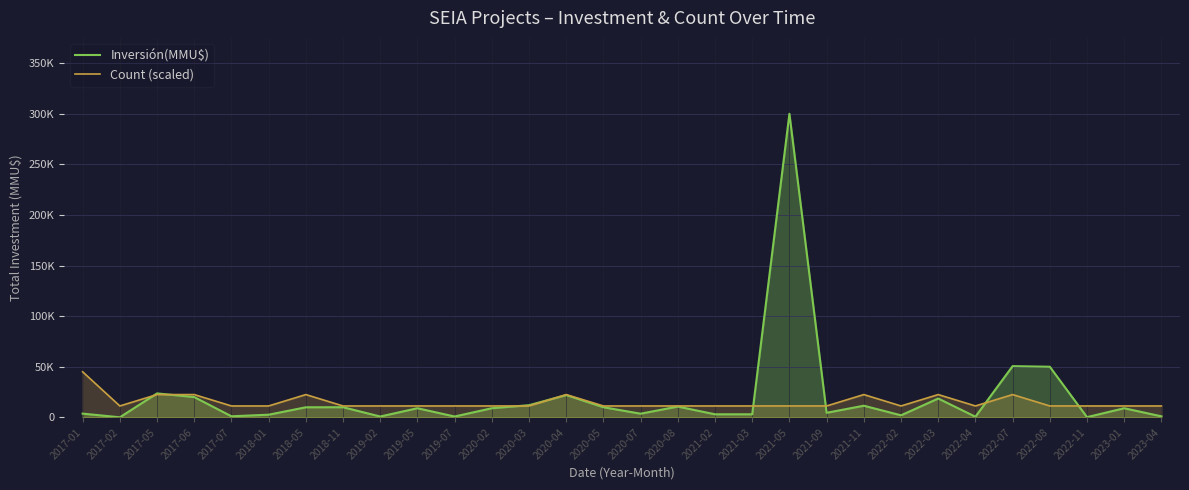

At 2022-04, list the series in order from smallest to largest.

Inversión(MMU$), Count (scaled)